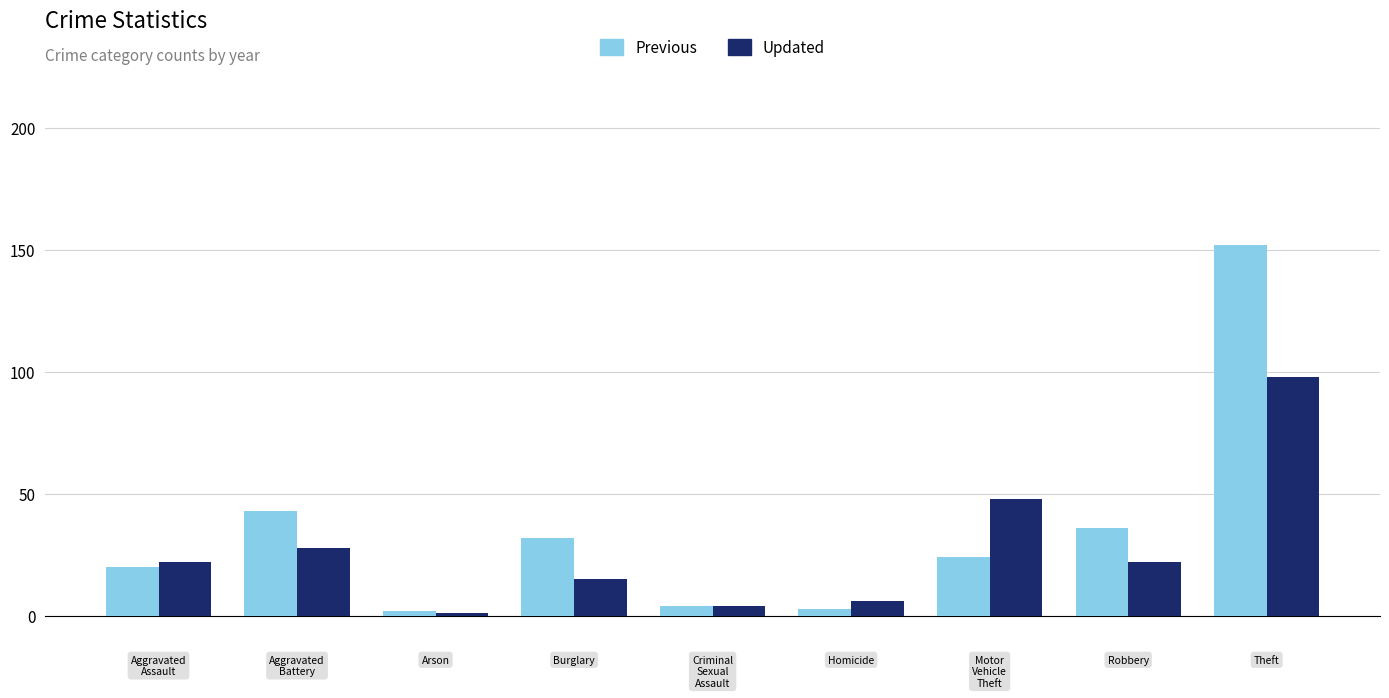

Which series has the widest spread of values?

Previous